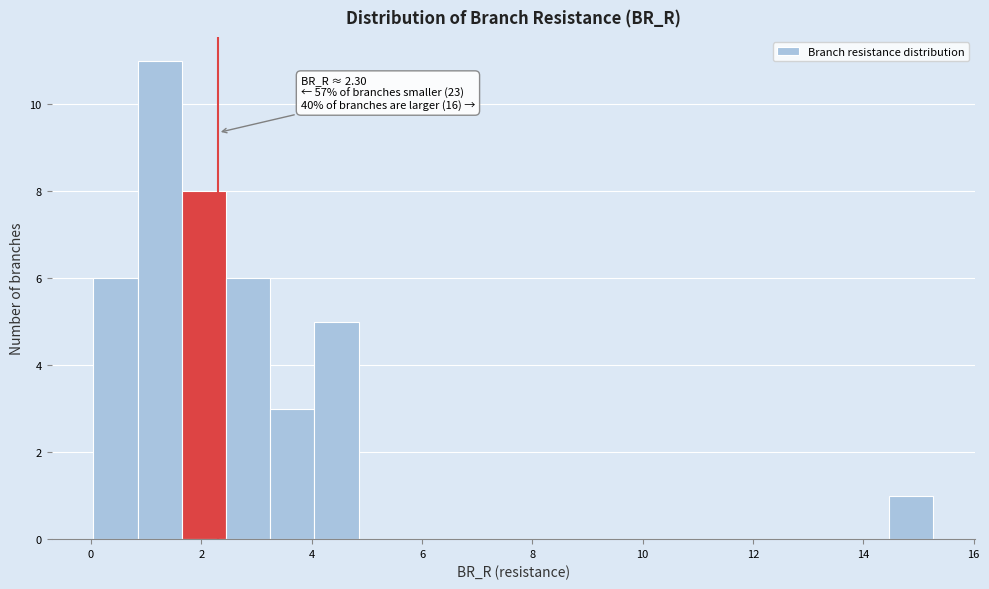

Which range on the x-axis has the tallest bar?

0.8 to 1.6